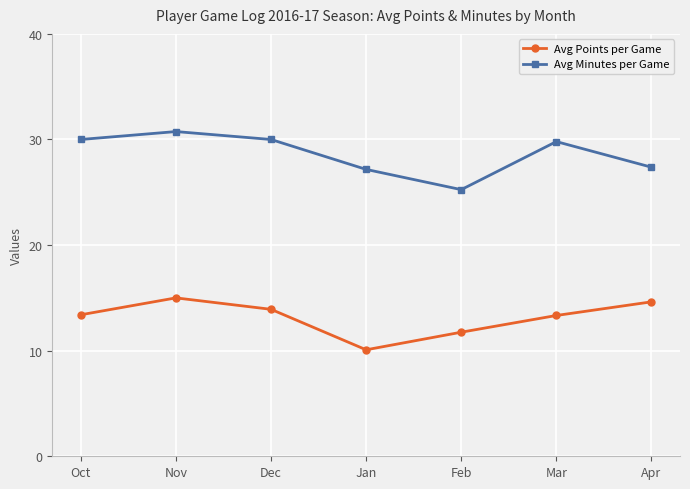

Which series has the largest total across all categories?

Avg Minutes per Game